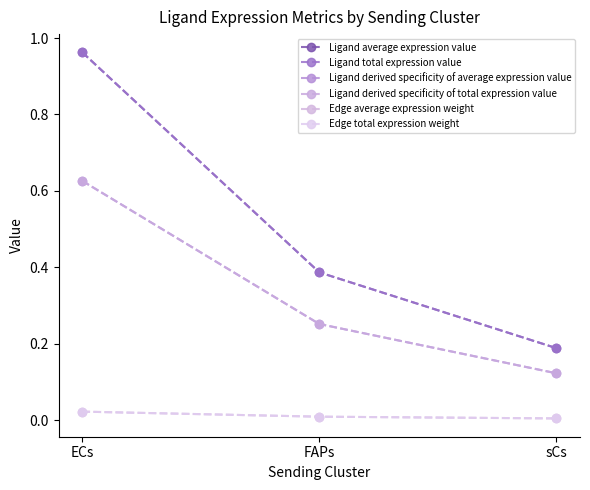

Does the chart have visible grid lines?

No